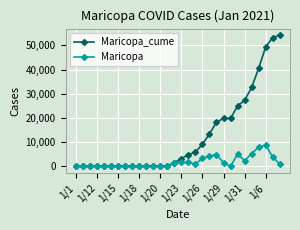

What is the average value of the Maricopa_cume series?

12680